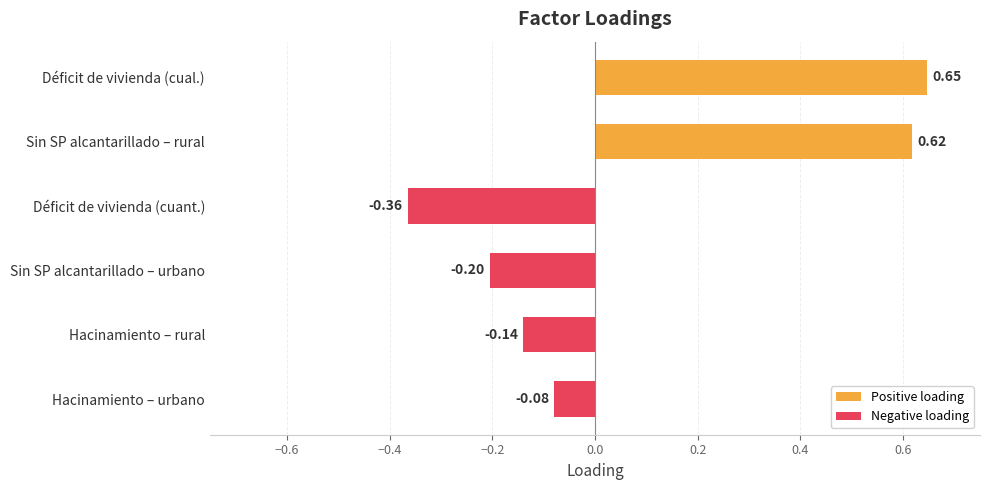

Rank the categories by value from lowest to highest.

Déficit de vivienda (cuant.), Sin SP alcantarillado – urbano, Hacinamiento – rural, Hacinamiento – urbano, Sin SP alcantarillado – rural, Déficit de vivienda (cual.)